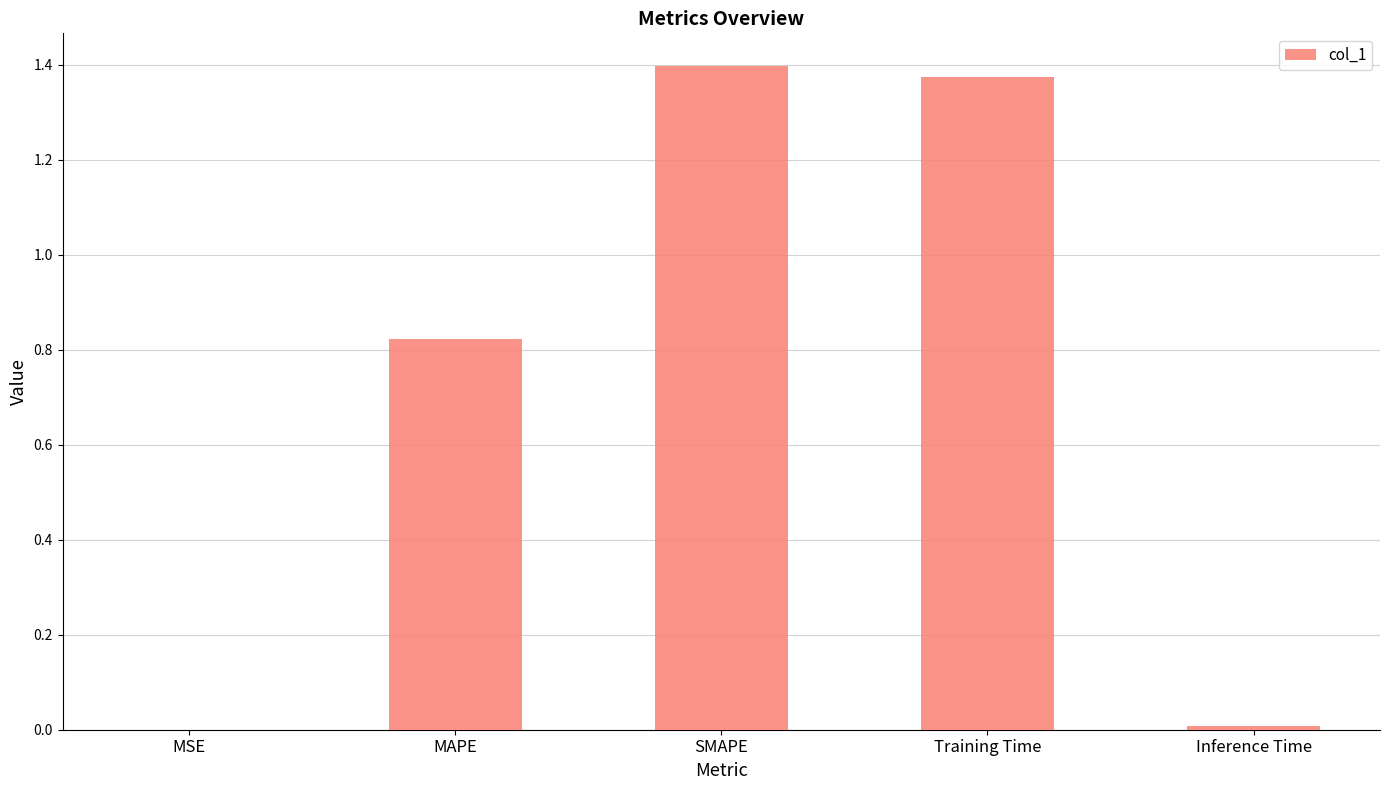

The chart shows a value of 0.5 at MAPE. True or false?

False